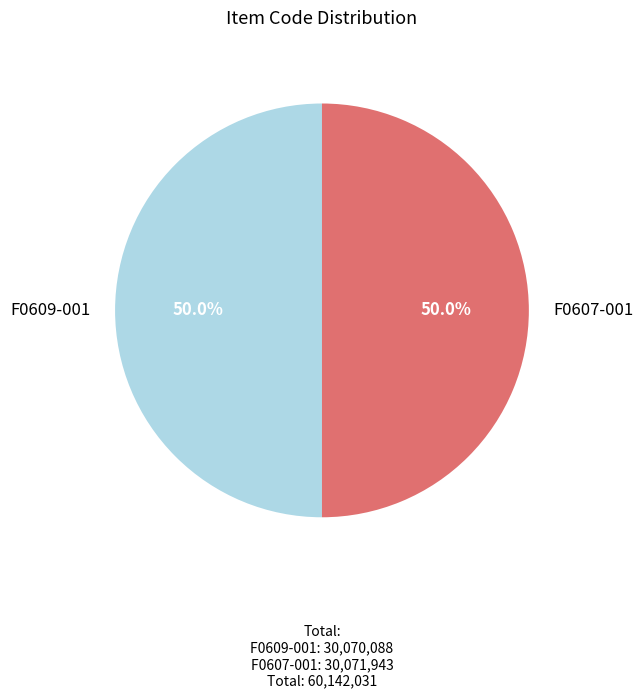

Is it true that F0607-001 is 37% of the pie?

False